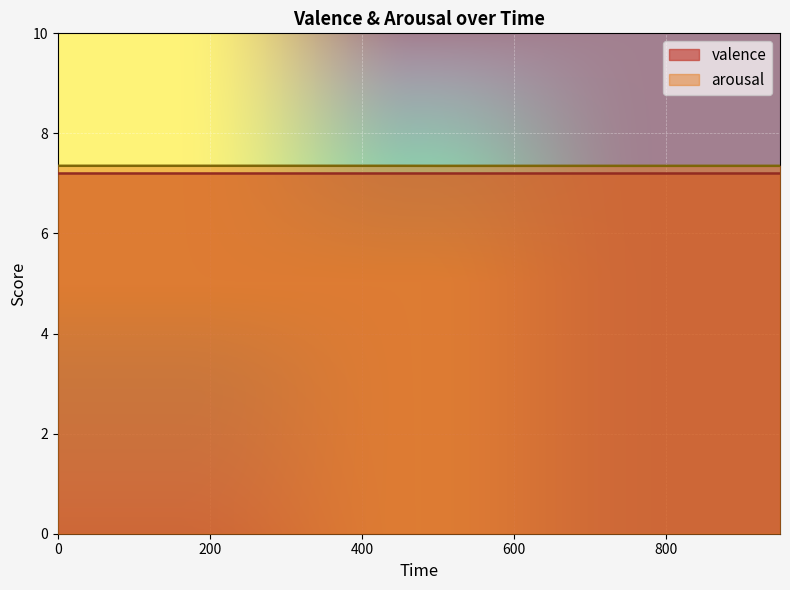

Reading right to left, list all the values displayed in this chart.

7.4	7.4	7.4	7.4	7.4	7.4	7.4	7.4	7.4	7.4	7.4	7.4	7.4	7.4	7.4	7.4	7.4	7.4	7.4	7.4